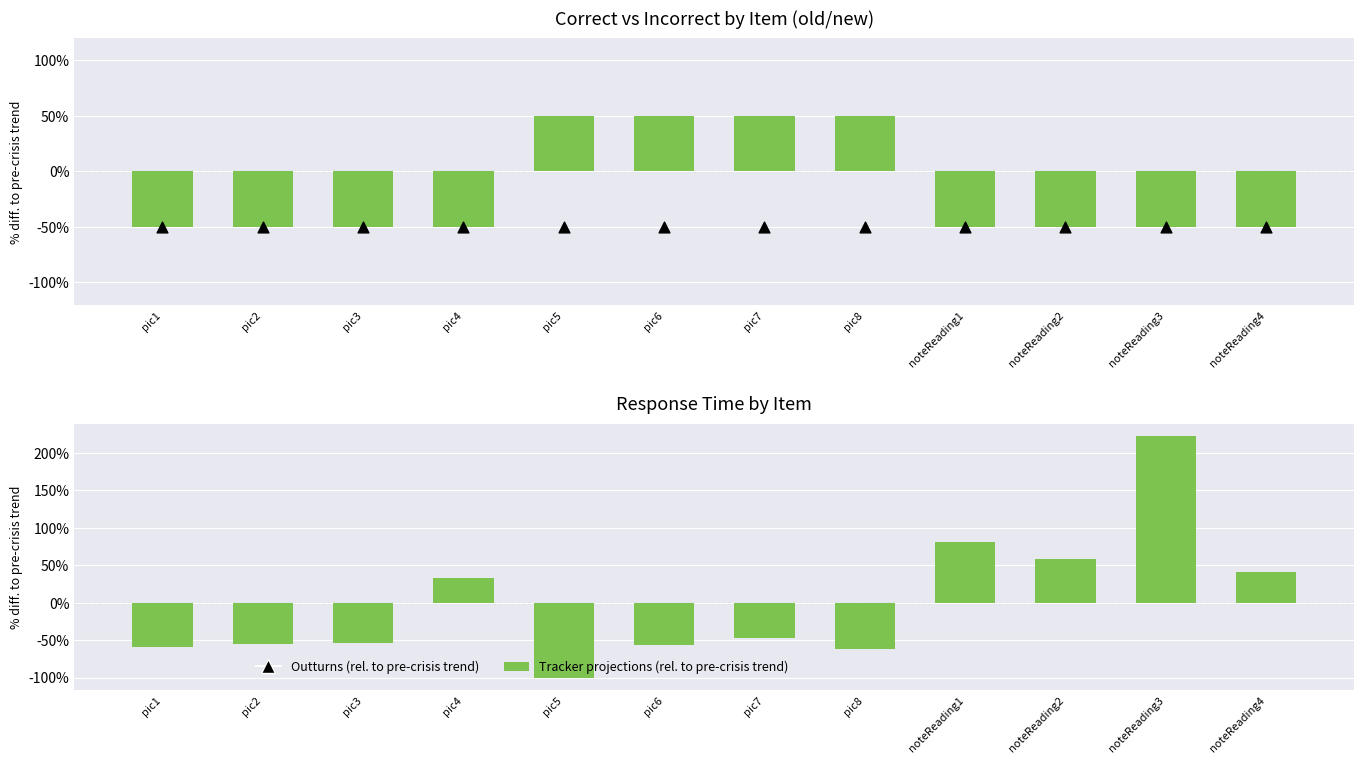

Is the value of Tracker projections (rel. to mean correct) at noteReading3 greater than the value of Tracker projections (rel. to pre-crisis trend) at pic6?

Yes